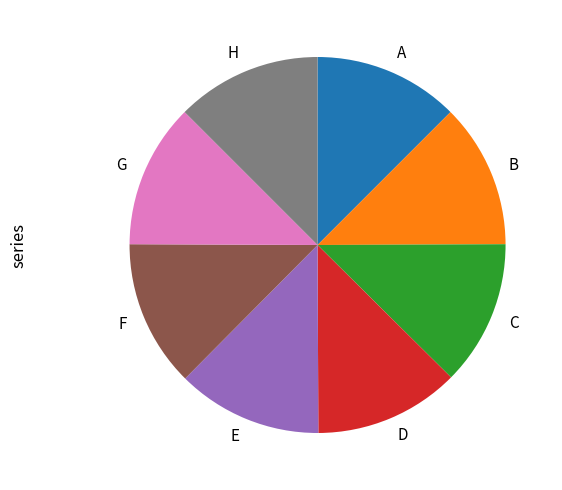

Is there a majority slice in this chart?

No